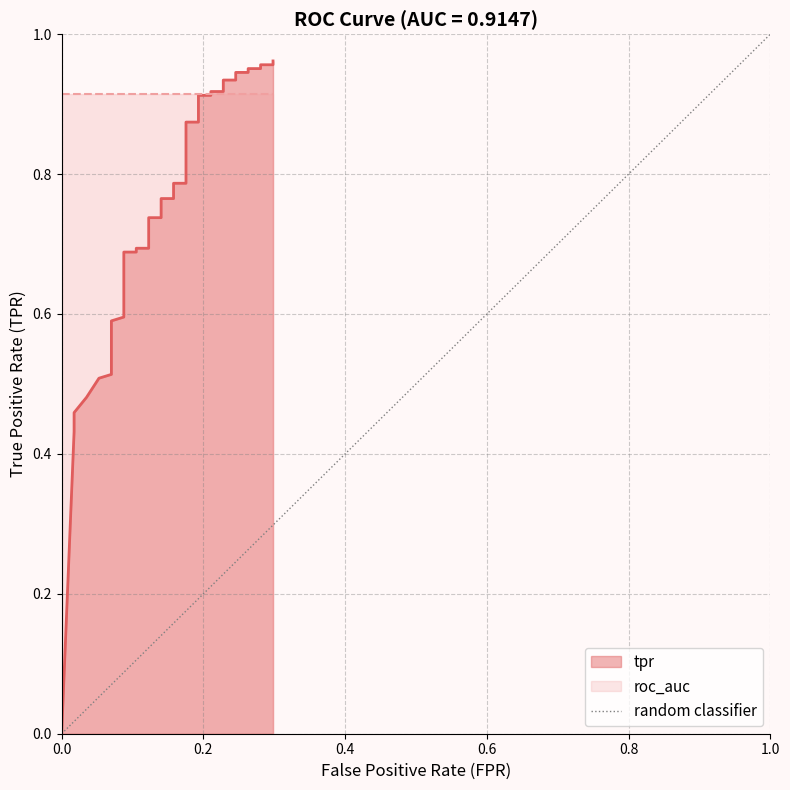

Does the chart have visible grid lines?

Yes